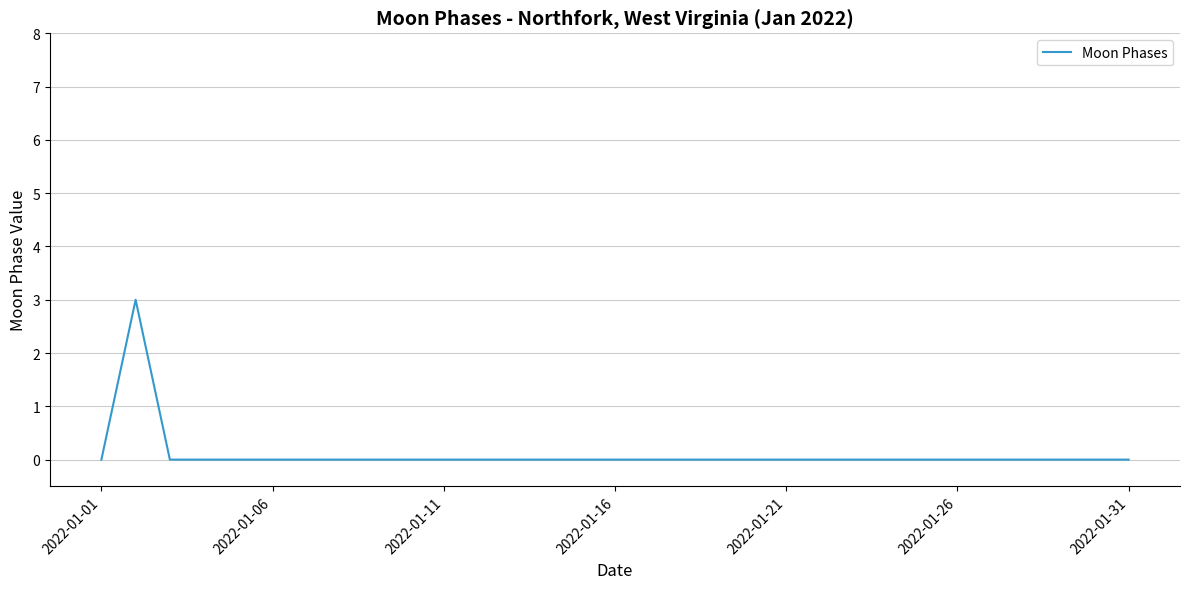

What is the difference between the maximum and minimum values?

3